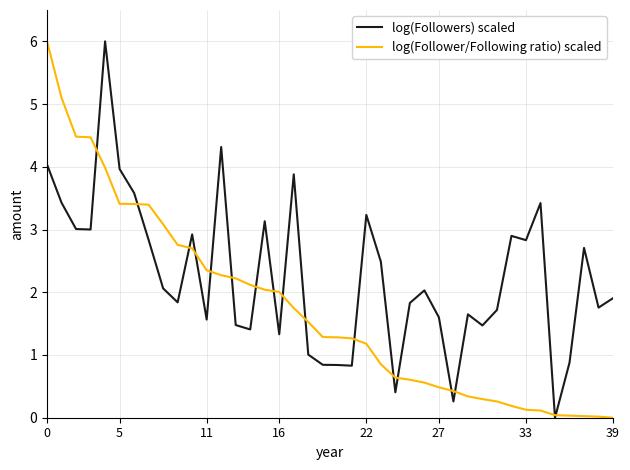

Rank the series by their average value, from highest to lowest.

log(Followers) scaled, log(Follower/Following ratio) scaled